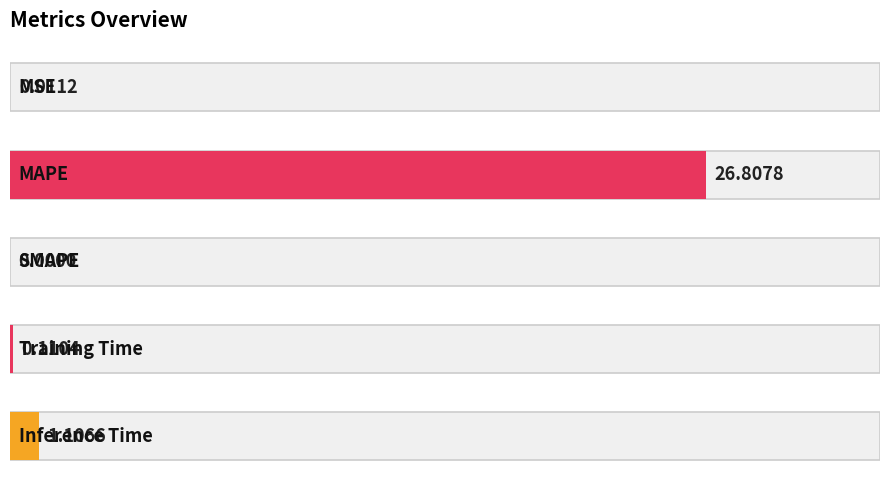

What is the maximum value shown in the chart?

26.8